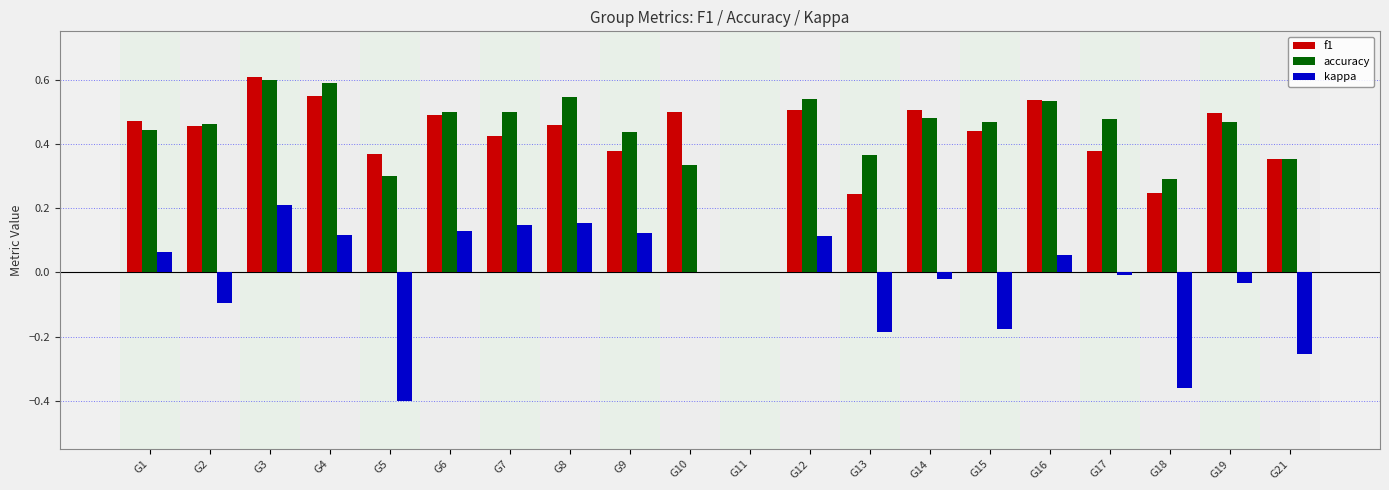

What are all the series names shown in the legend?

f1, accuracy, kappa